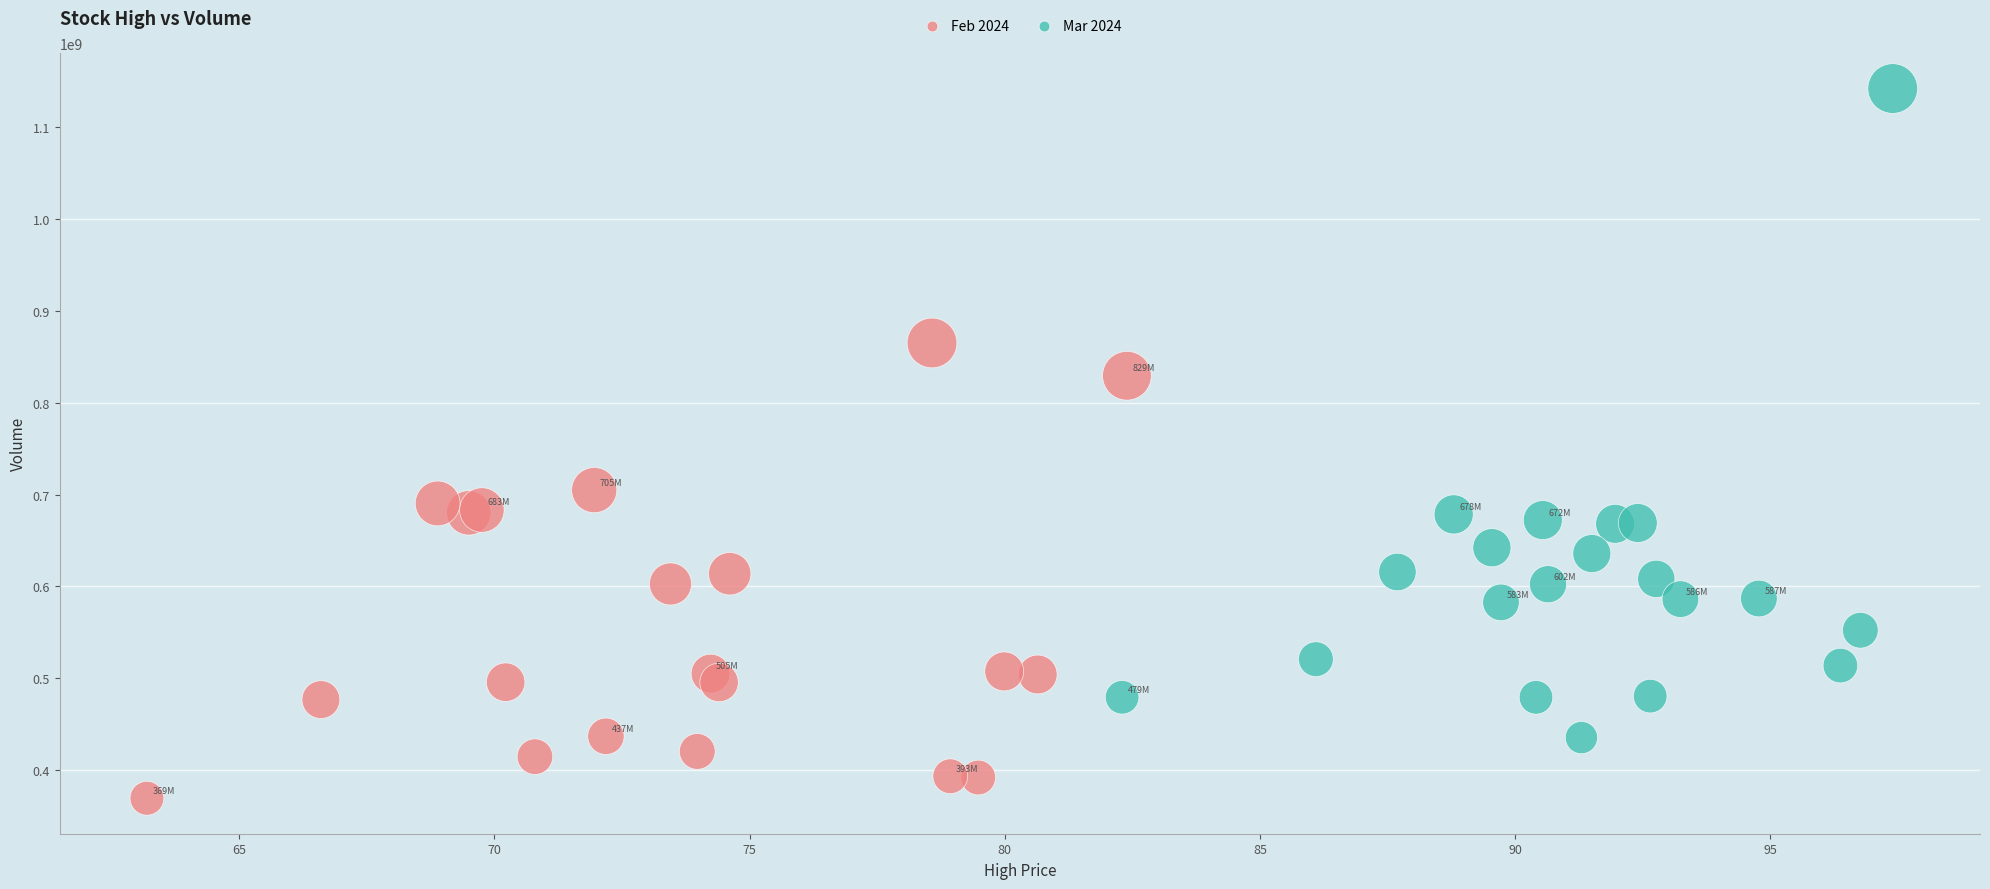

What are all the series names shown in the legend?

Feb 2024, Mar 2024